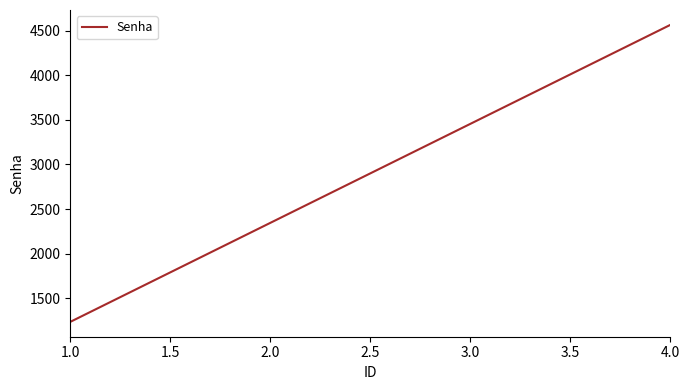

List the labels in order of value, smallest first.

1.0, 2.0, 3.0, 4.0